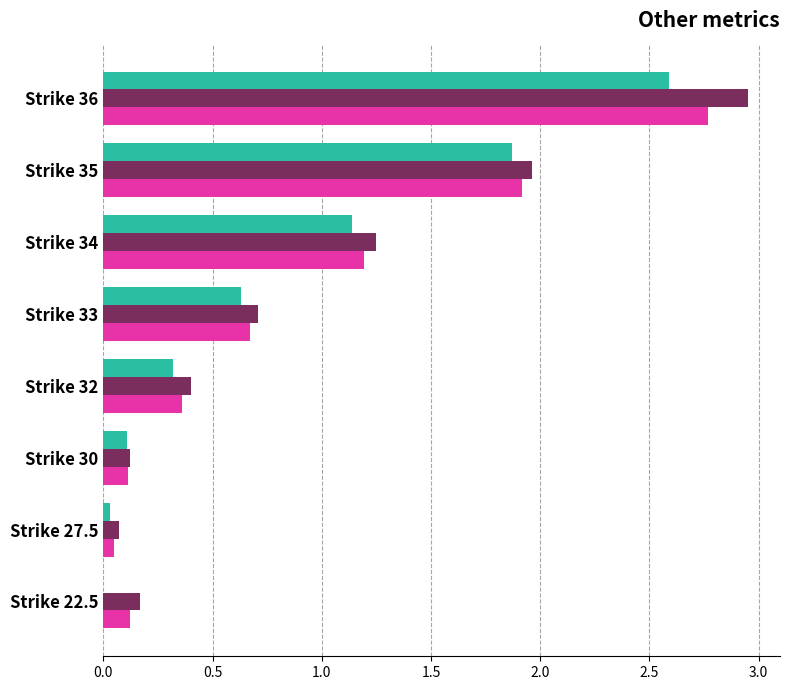

At which category is the sum across all series the highest?

Strike 36